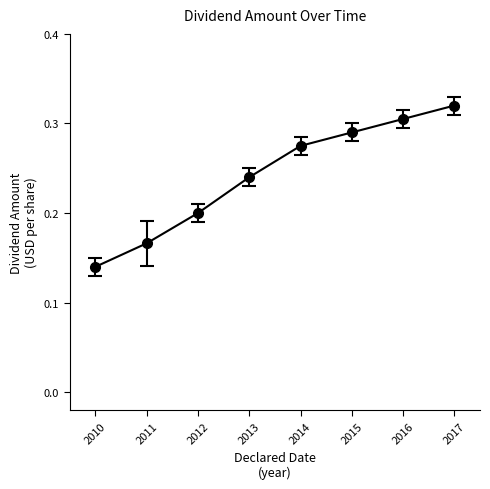

Between 2013 and 2011, which is larger?

2013